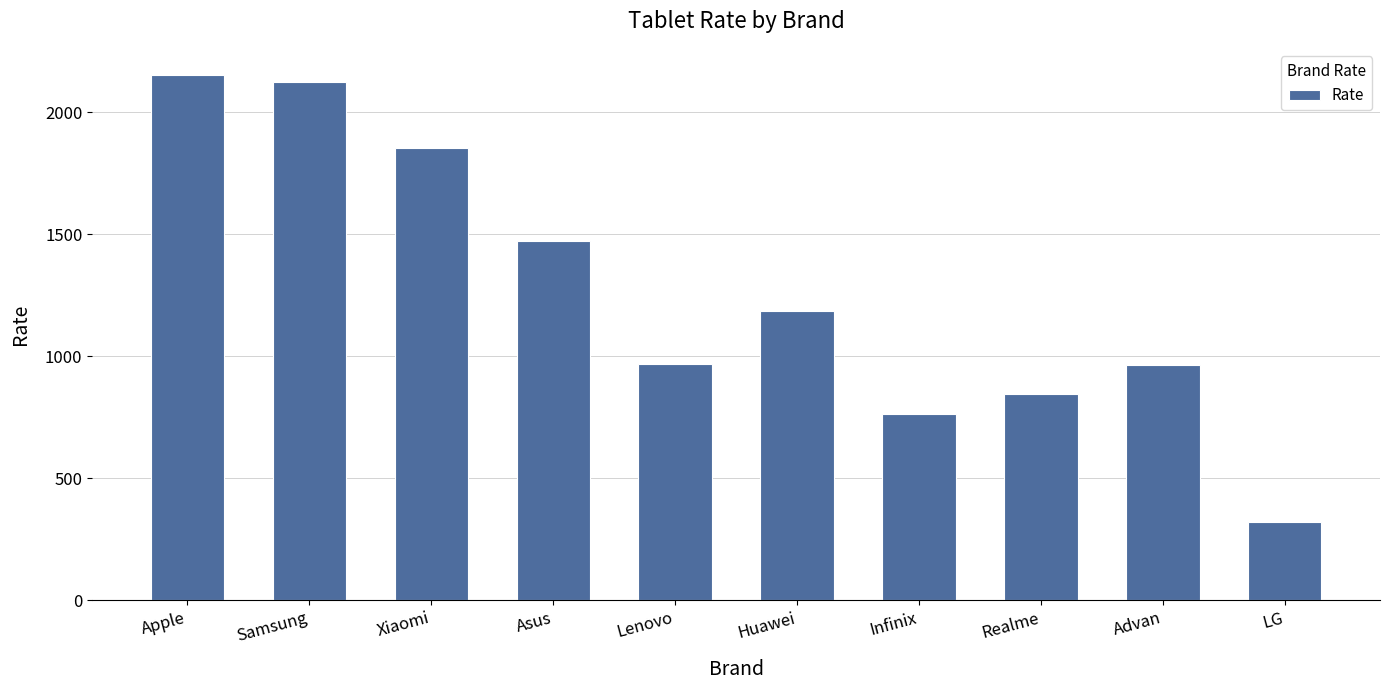

What is the change in value from Apple to Xiaomi?

-299